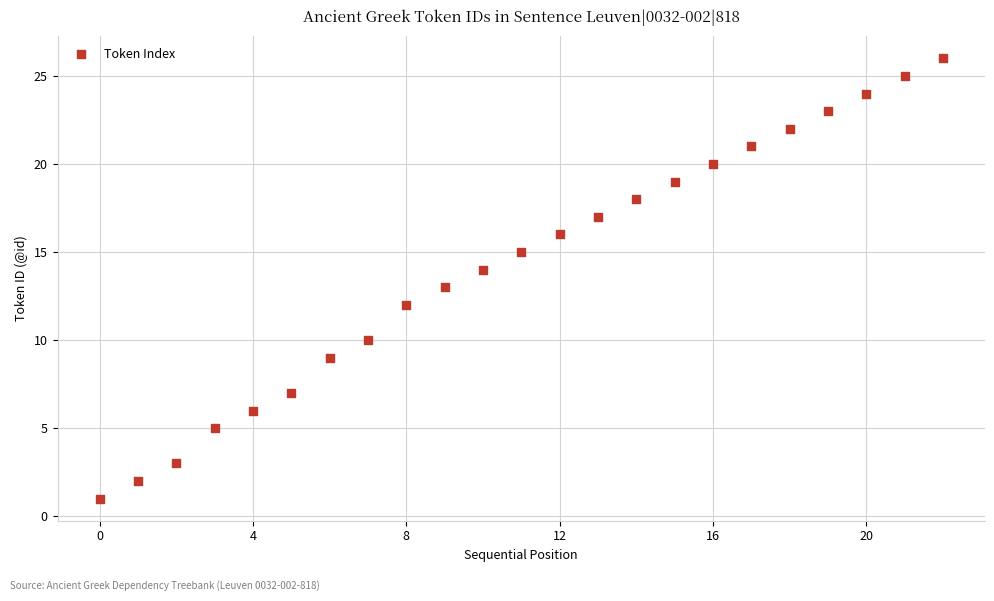

What is the range of Y values (max minus min)?

25